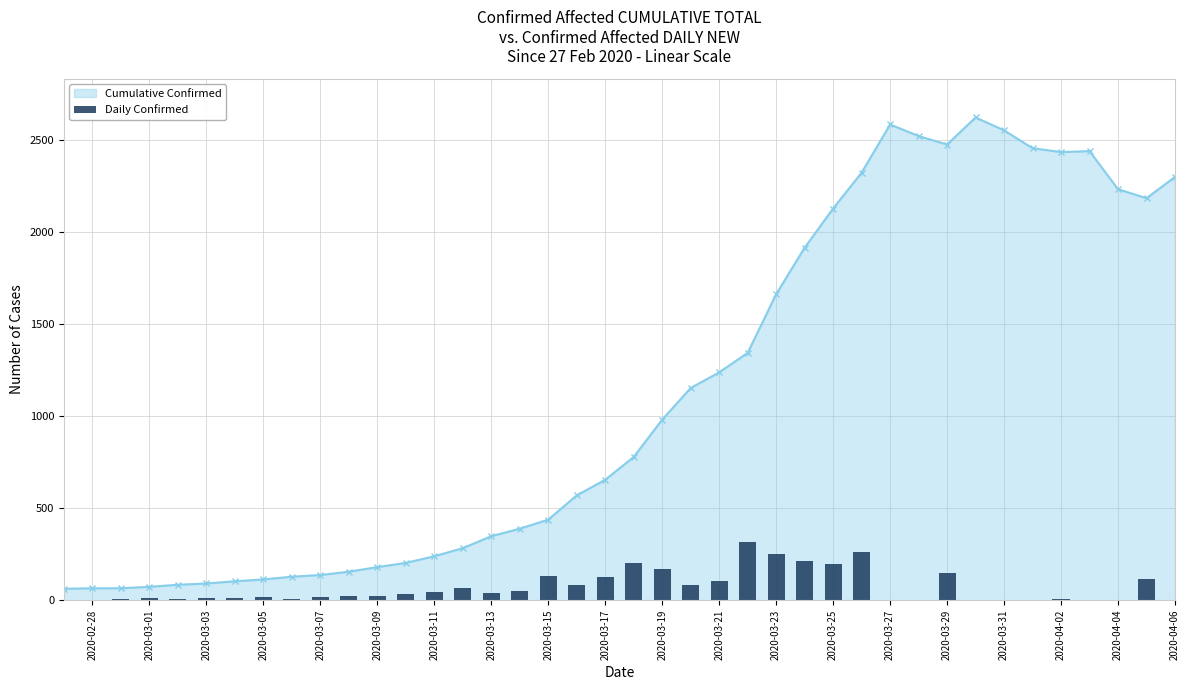

What is the lowest value of the Cumulative Confirmed series?

62